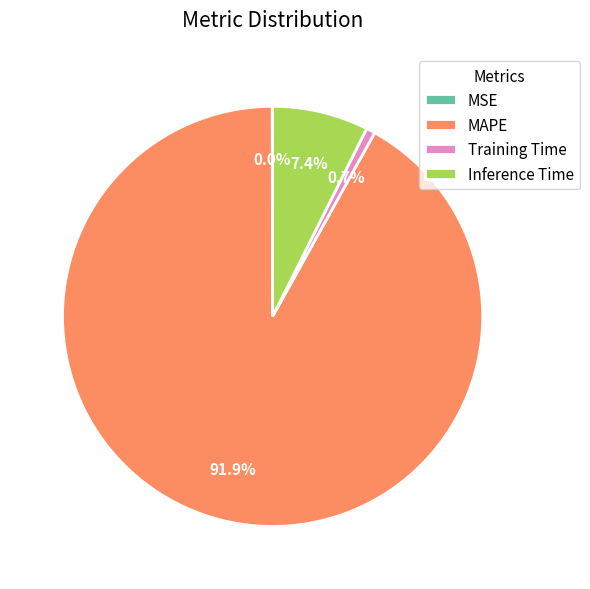

What percentage is the Inference Time slice, to the nearest percent?

7%